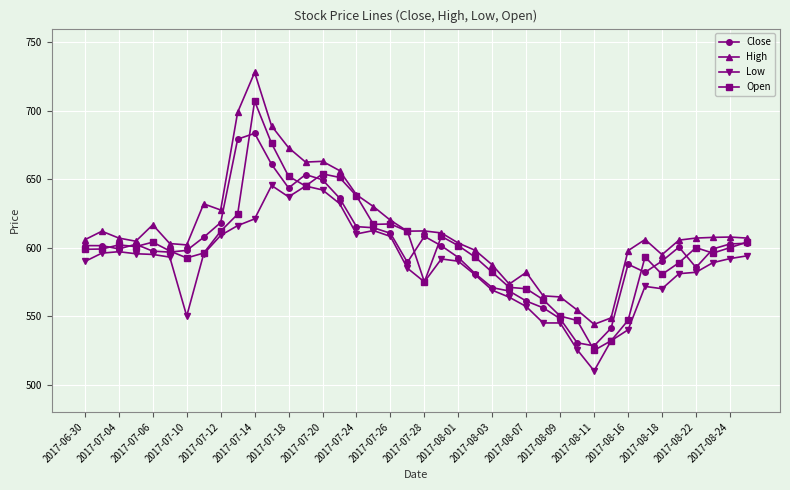

True or false: Low has more than 0 points higher than both neighbors.

True